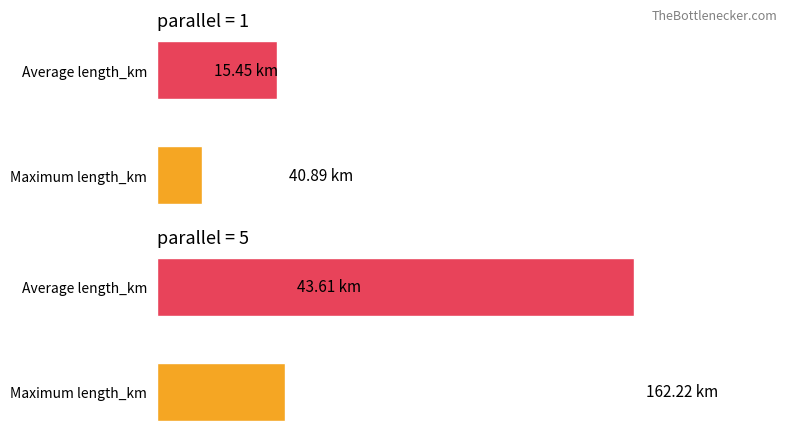

What is the label of the 1st bar from the right?

parallel=5 max length_km